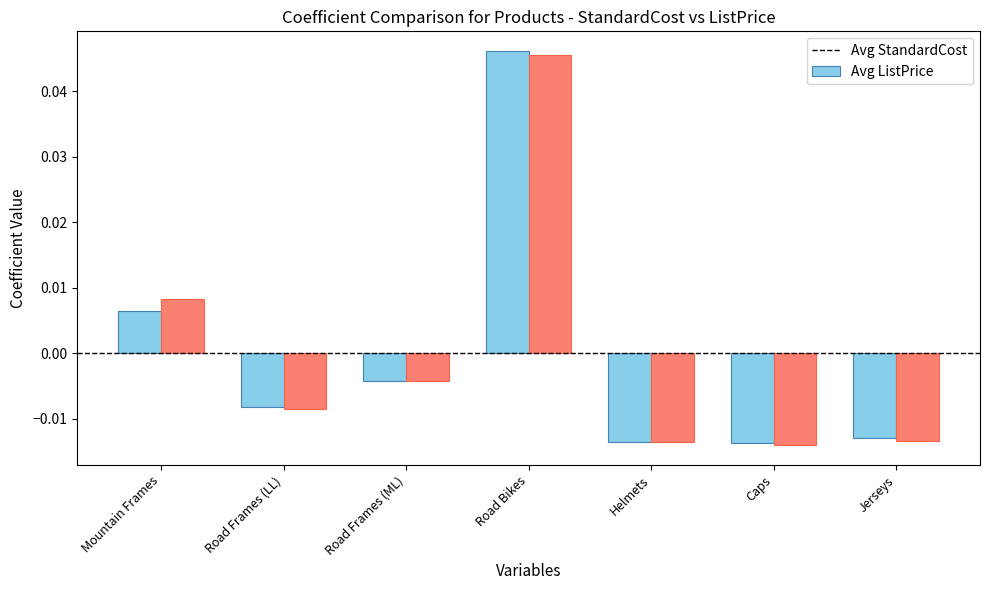

What are all the series names shown in the legend?

Avg StandardCost, Avg ListPrice